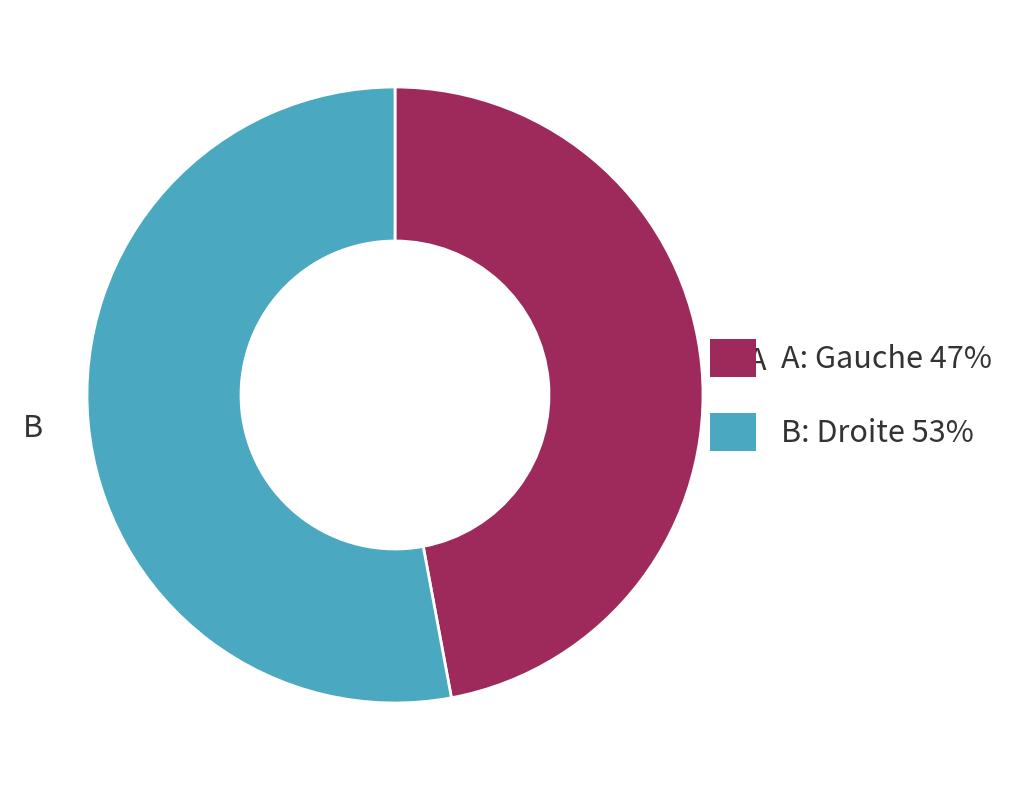

Is there a majority slice in this chart?

Yes